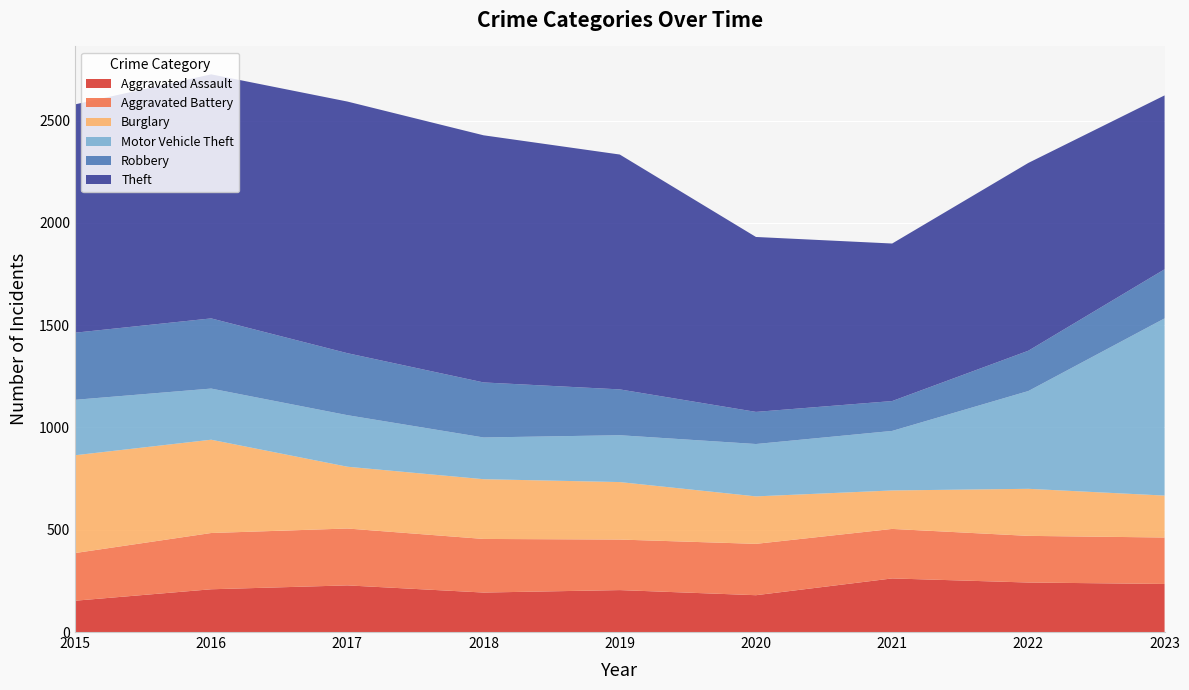

Reading right to left, what are all the values shown in this chart?

Aggravated Assault: 2023=235	2022=242	2021=262	2020=180	2019=205	2018=193	2017=228	2016=209	2015=153
Aggravated Battery: 2023=227	2022=228	2021=242	2020=251	2019=247	2018=262	2017=278	2016=275	2015=233
Burglary: 2023=205	2022=230	2021=188	2020=232	2019=281	2018=292	2017=302	2016=456	2015=478
Motor Vehicle Theft: 2023=866	2022=478	2021=291	2020=256	2019=229	2018=204	2017=252	2016=250	2015=271
Robbery: 2023=240	2022=197	2021=146	2020=157	2019=224	2018=269	2017=303	2016=343	2015=328
Theft: 2023=850	2022=918	2021=770	2020=855	2019=1148	2018=1208	2017=1230	2016=1193	2015=1116